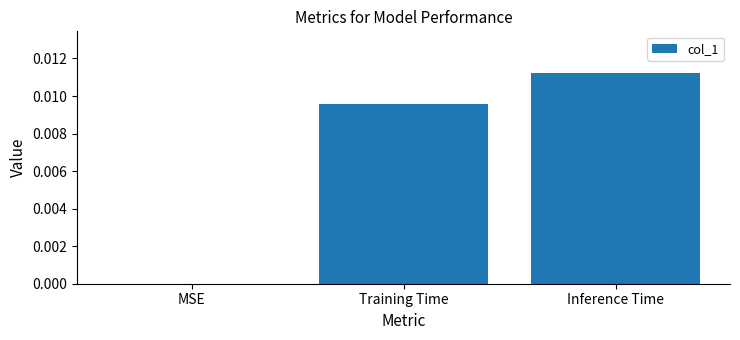

Which category has the highest value across all series?

Inference Time